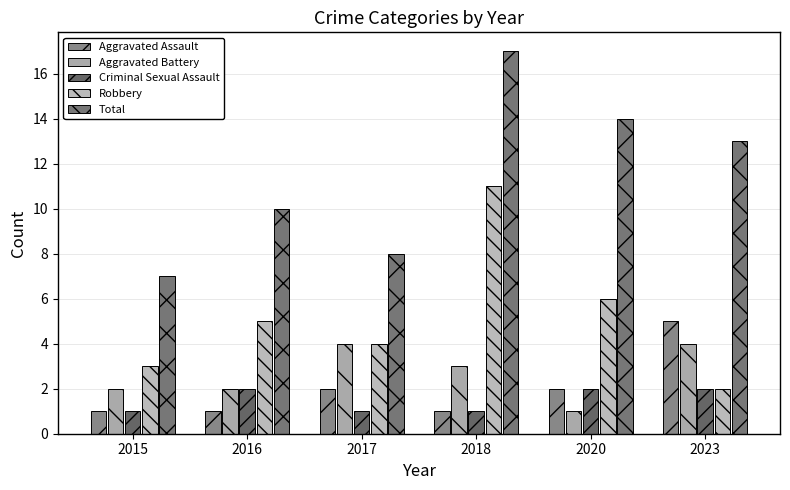

Is it true that Criminal Sexual Assault equals 0 at 2018?

False